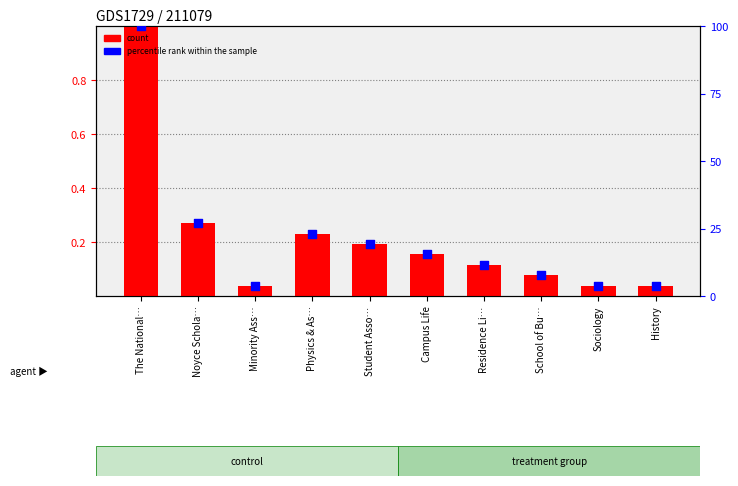

At how many categories does at least one series exceed 19?

4